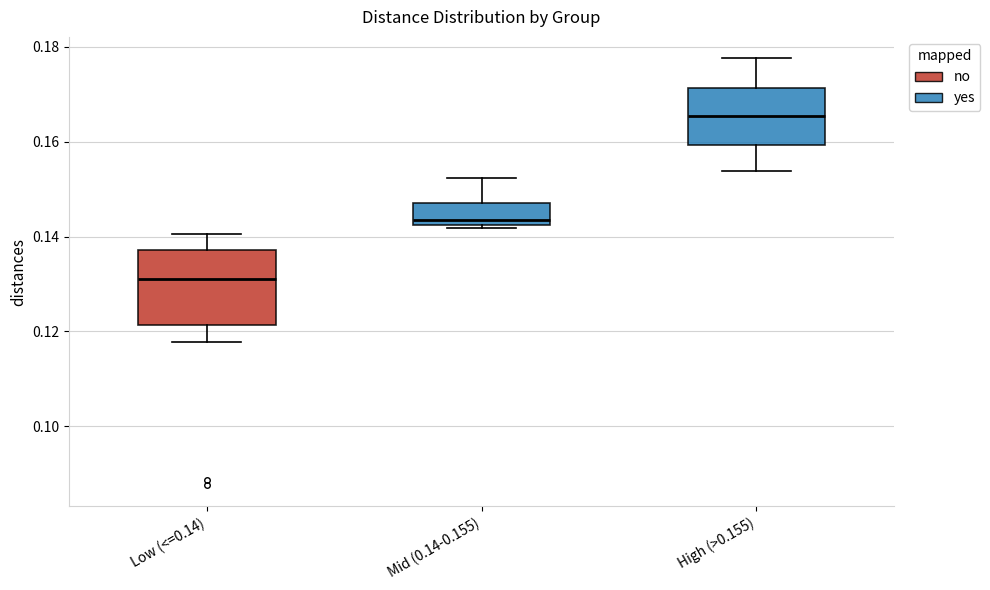

Reading left to right, read every box against the y-axis: the position of its median line, the range the box covers, and the ends of its whiskers. The values are not printed on the chart, so give them approximately, as read against the axis.

Low (<=0.14): median 0.130, box 0.122 to 0.138, whiskers 0.118 to 0.140
Mid (0.14-0.155): median 0.144, box 0.142 to 0.148, whiskers 0.142 to 0.152
High (>0.155): median 0.166, box 0.160 to 0.172, whiskers 0.154 to 0.178